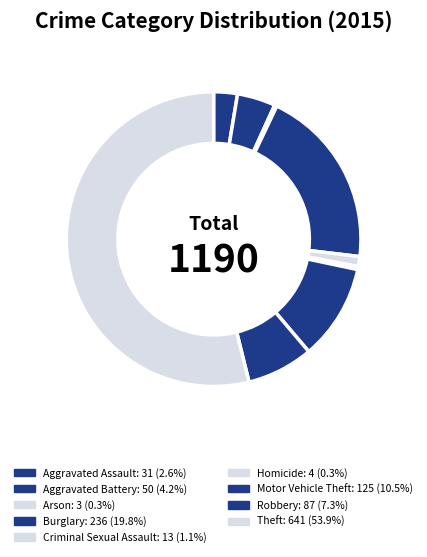

What percentage is the Motor Vehicle Theft slice, to the nearest percent?

11%